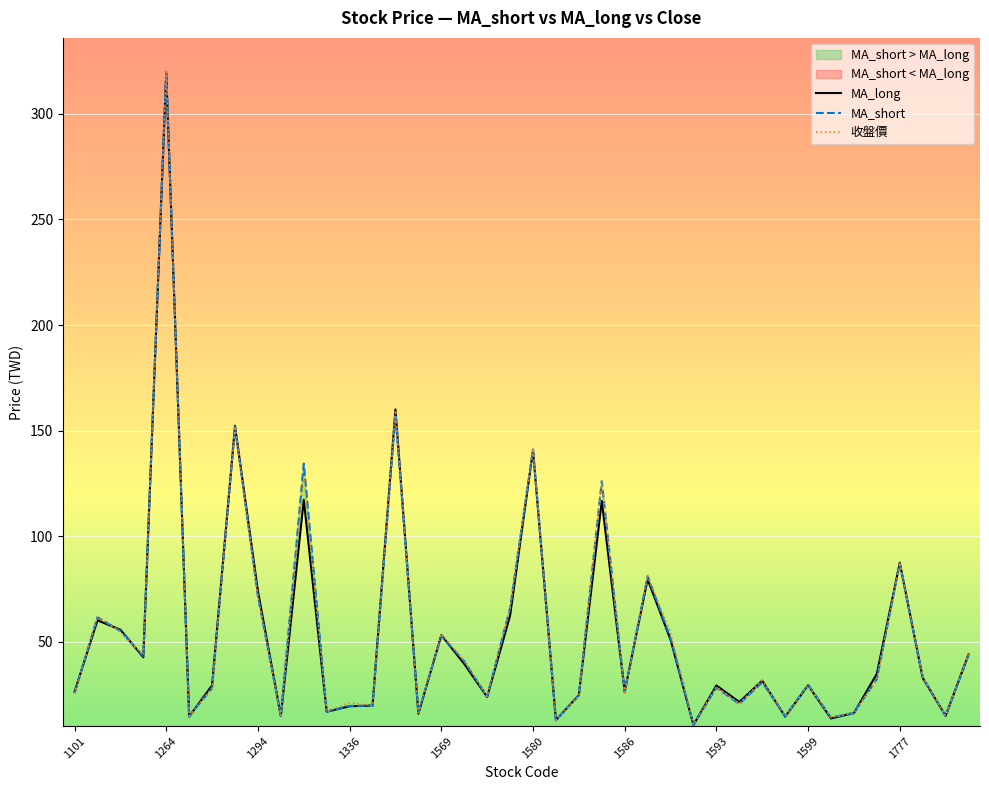

What is the maximum value shown in the chart?

320.0